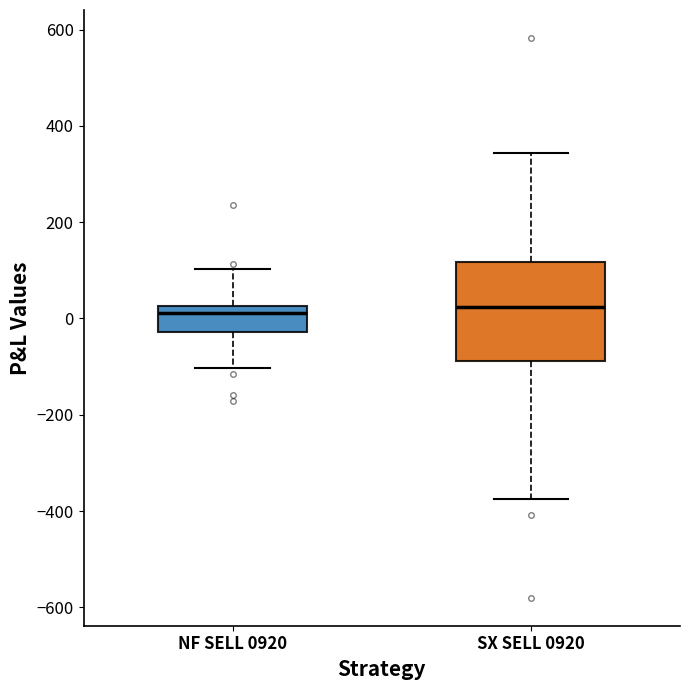

Where does the lower whisker of the box for NF SELL 0920 end on the y-axis? The values are not printed on the chart, so give them approximately, as read against the axis.

-100